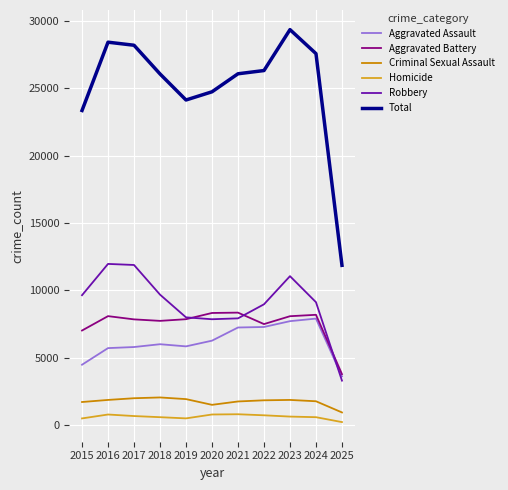

True or false: Total and Criminal Sexual Assault cross at least once.

False